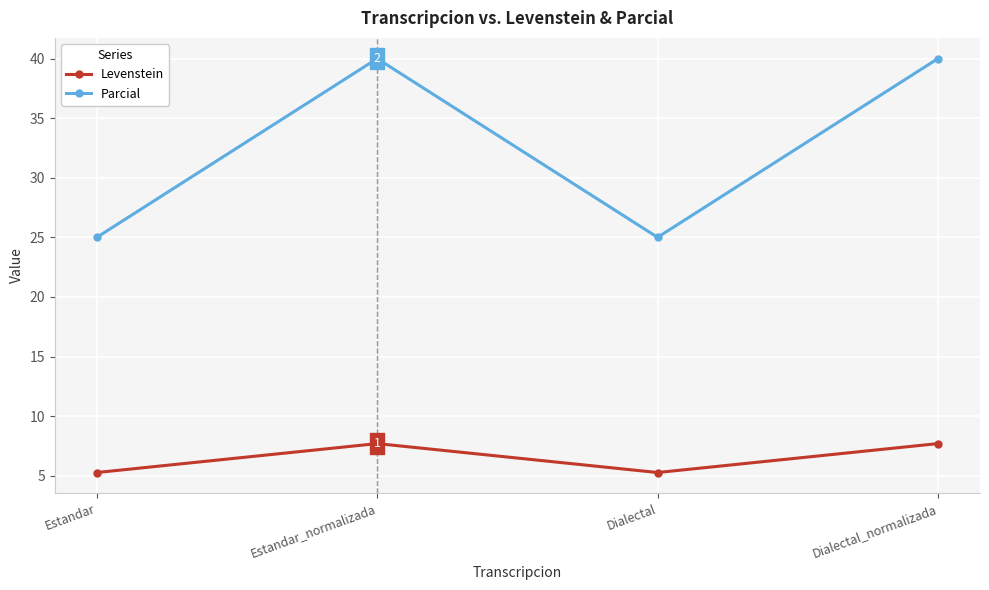

What is the greatest value displayed?

40.0